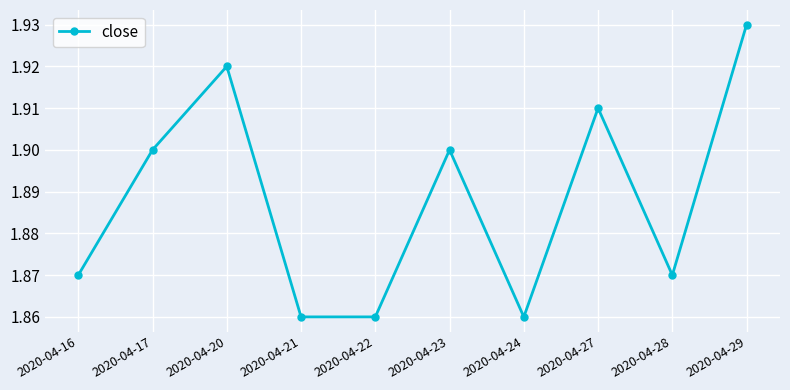

What is the ratio of the value at 2020-04-16 to the value at 2020-04-29?

1.0